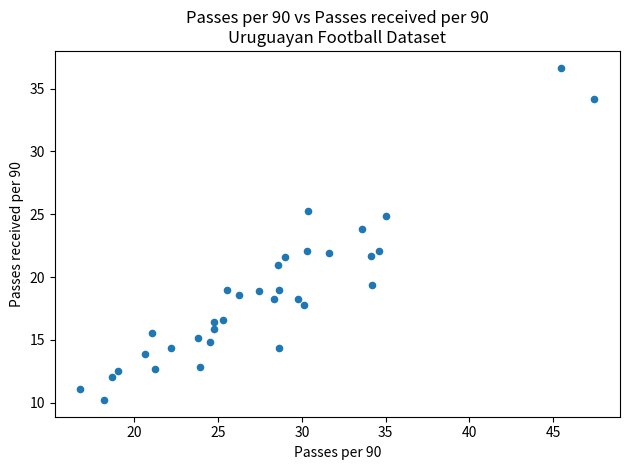

What is the range of X values (max minus min)?

30.7